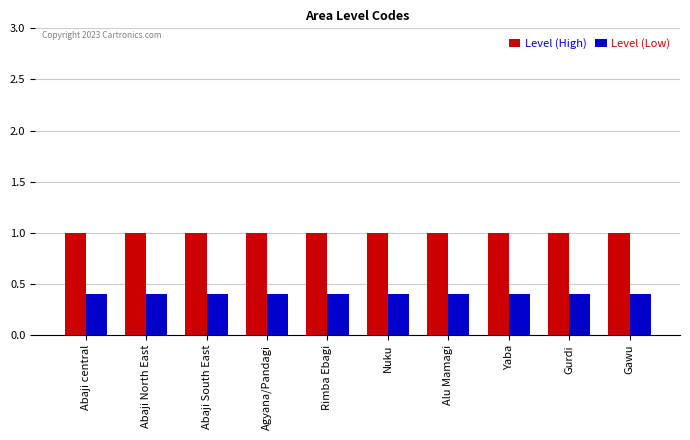

How many groups of bars are there?

10